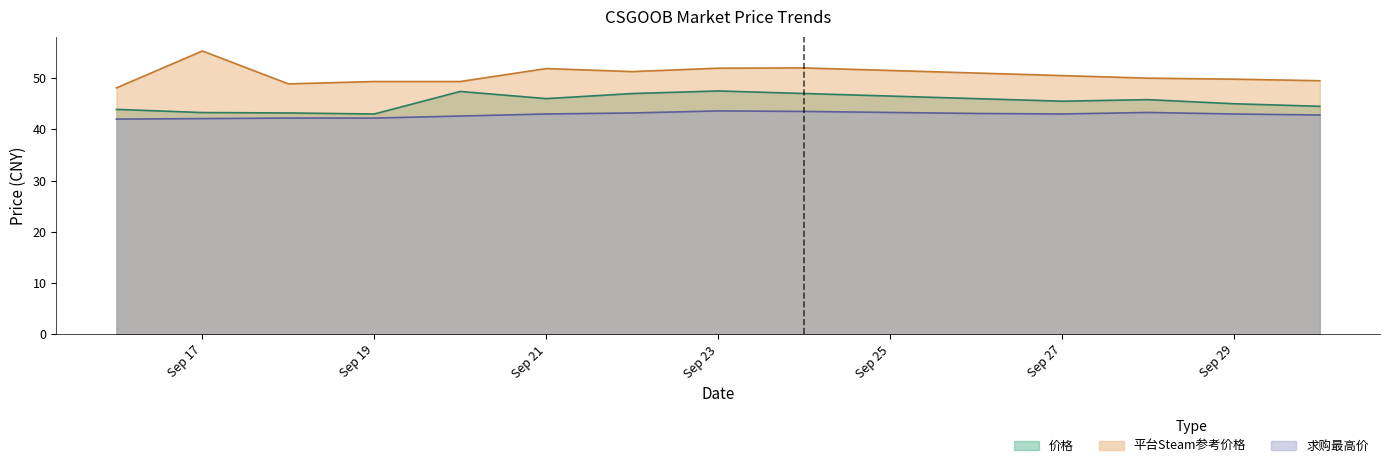

Where is the first local maximum for 平台Steam参考价格?

Sep 17